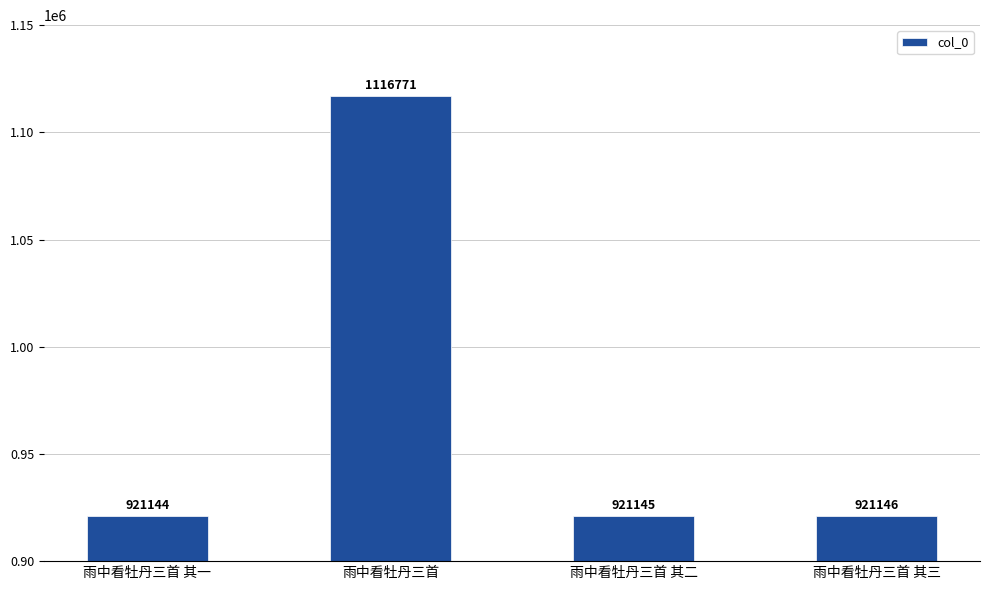

Reading left to right, transcribe all the data shown in this chart.

921144	1116771	921145	921146